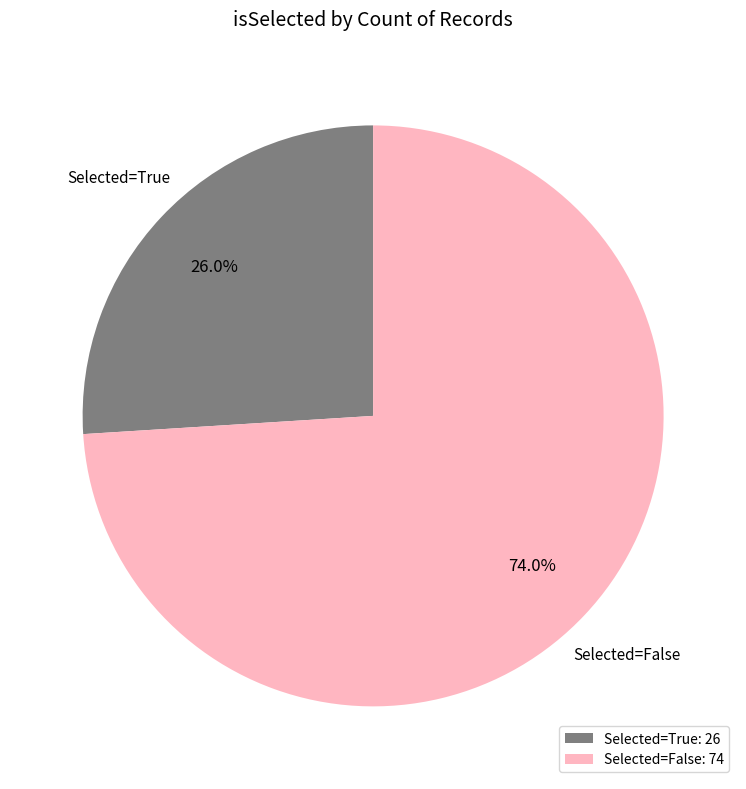

Does any single category account for the majority?

Yes